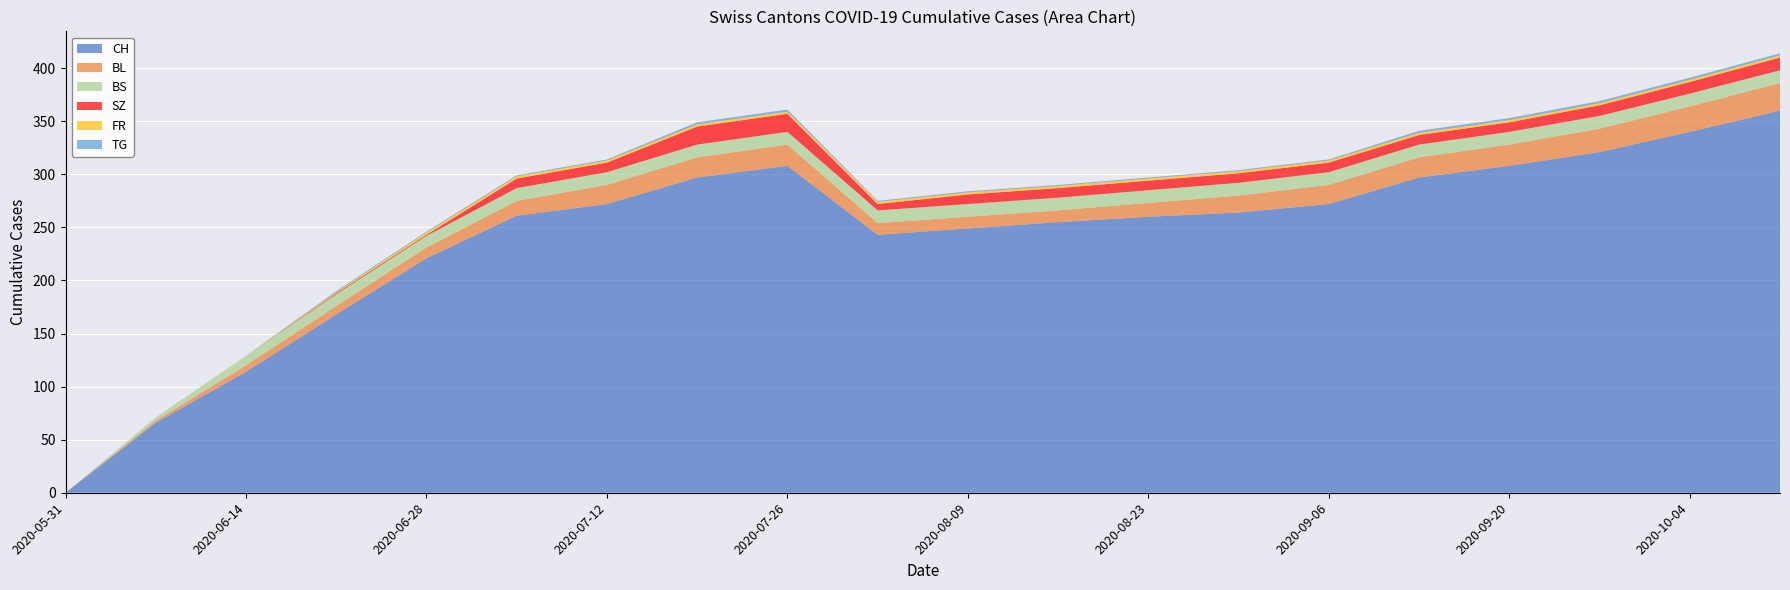

Reading left to right, extract all data points from this chart.

CH: 2020-05-31=0	2020-06-07=66	2020-06-14=114	2020-06-21=168	2020-06-28=221	2020-07-05=261	2020-07-12=272	2020-07-19=297	2020-07-26=308	2020-08-02=243	2020-08-09=249	2020-08-16=255	2020-08-23=260	2020-08-30=264	2020-09-06=272	2020-09-13=297	2020-09-20=308	2020-09-27=321	2020-10-04=340	2020-10-11=360
BL: 2020-05-31=0	2020-06-07=2	2020-06-14=6	2020-06-21=8	2020-06-28=10	2020-07-05=14	2020-07-12=18	2020-07-19=19	2020-07-26=20	2020-08-02=11	2020-08-09=11	2020-08-16=11	2020-08-23=13	2020-08-30=16	2020-09-06=18	2020-09-13=19	2020-09-20=20	2020-09-27=22	2020-10-04=24	2020-10-11=26
BS: 2020-05-31=0	2020-06-07=3	2020-06-14=9	2020-06-21=11	2020-06-28=11	2020-07-05=12	2020-07-12=12	2020-07-19=12	2020-07-26=12	2020-08-02=12	2020-08-09=12	2020-08-16=12	2020-08-23=12	2020-08-30=12	2020-09-06=12	2020-09-13=12	2020-09-20=12	2020-09-27=12	2020-10-04=12	2020-10-11=12
SZ: 2020-05-31=0	2020-06-07=0	2020-06-14=0	2020-06-21=1	2020-06-28=1	2020-07-05=9	2020-07-12=9	2020-07-19=17	2020-07-26=17	2020-08-02=6	2020-08-09=9	2020-08-16=9	2020-08-23=9	2020-08-30=9	2020-09-06=9	2020-09-13=9	2020-09-20=9	2020-09-27=10	2020-10-04=11	2020-10-11=12
FR: 2020-05-31=0	2020-06-07=0	2020-06-14=0	2020-06-21=1	2020-06-28=2	2020-07-05=2	2020-07-12=2	2020-07-19=2	2020-07-26=2	2020-08-02=2	2020-08-09=2	2020-08-16=2	2020-08-23=2	2020-08-30=2	2020-09-06=2	2020-09-13=2	2020-09-20=2	2020-09-27=2	2020-10-04=2	2020-10-11=2
TG: 2020-05-31=0	2020-06-07=0	2020-06-14=0	2020-06-21=1	2020-06-28=1	2020-07-05=1	2020-07-12=1	2020-07-19=2	2020-07-26=2	2020-08-02=1	2020-08-09=1	2020-08-16=1	2020-08-23=1	2020-08-30=1	2020-09-06=1	2020-09-13=2	2020-09-20=2	2020-09-27=2	2020-10-04=2	2020-10-11=2